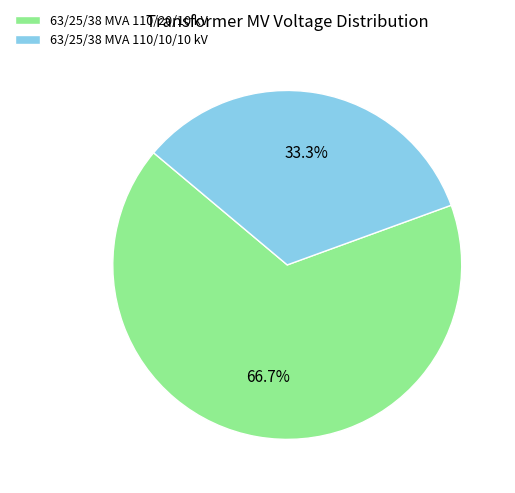

Which category has the biggest portion of the pie?

63/25/38 MVA 110/20/10 kV